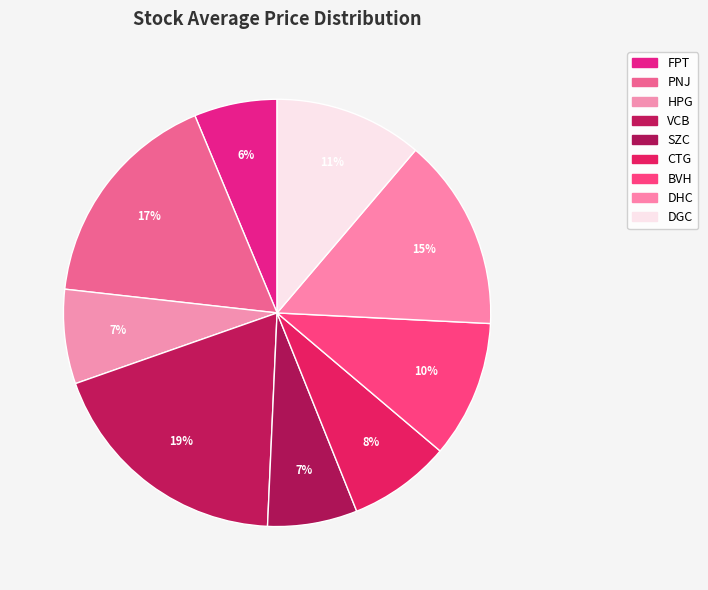

Does BVH represent more than half of the total?

No